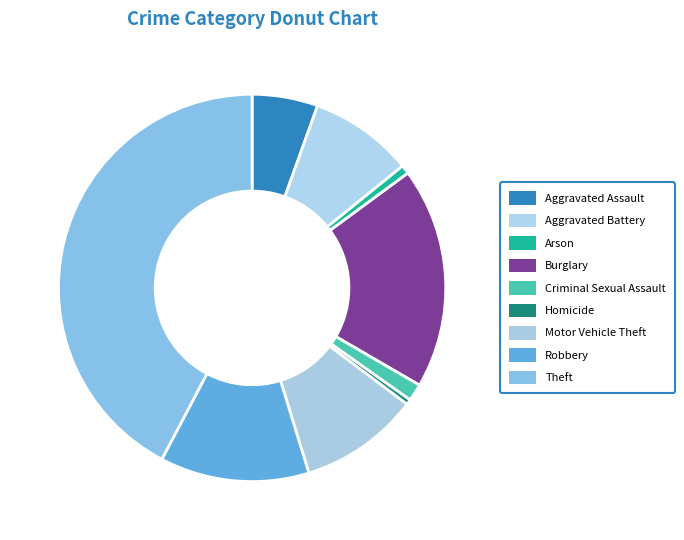

To the nearest percent, what is the combined percentage of Aggravated Battery and Aggravated Assault?

14%